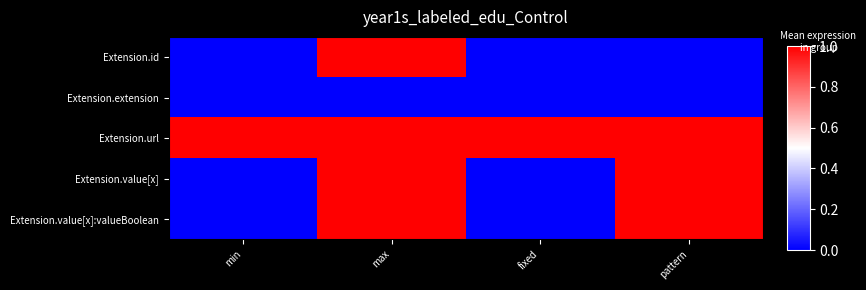

What is the difference between the highest and lowest values at pattern?

1